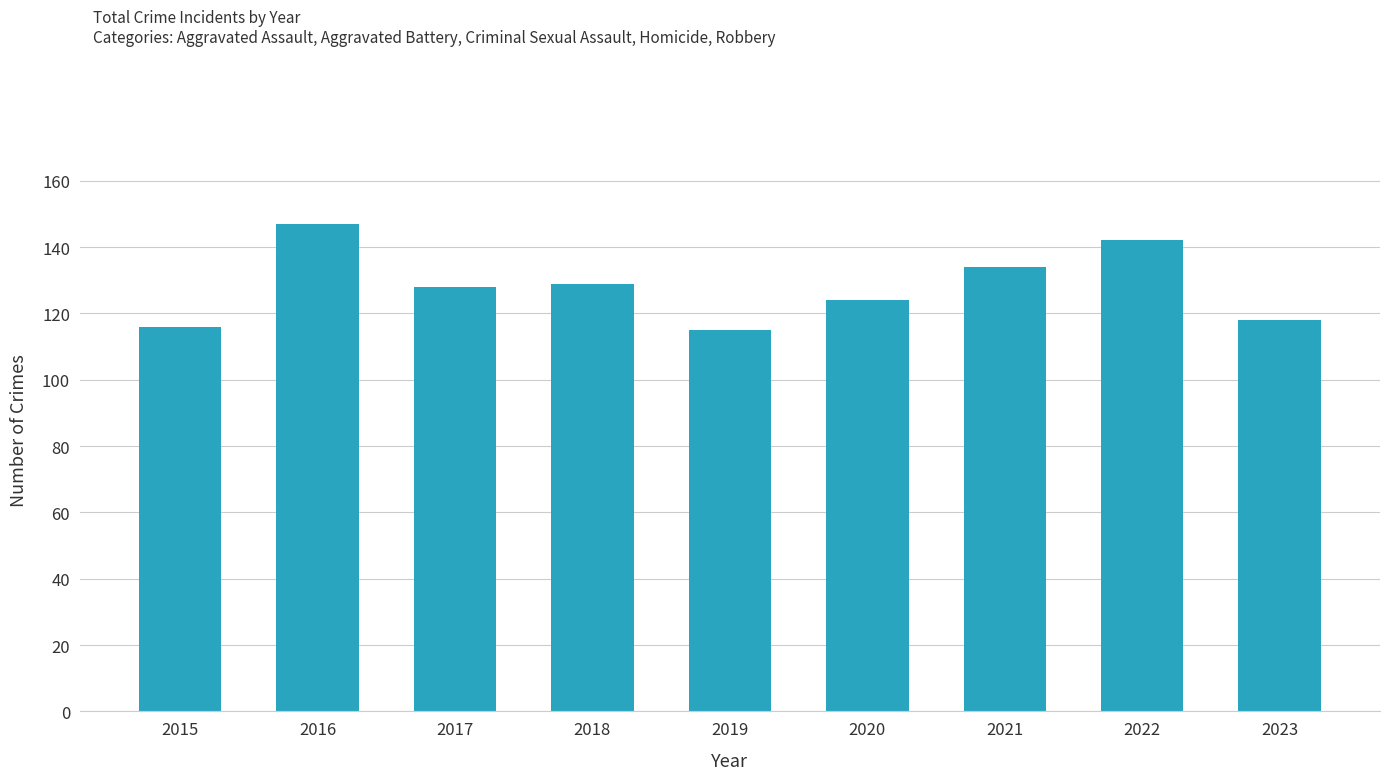

The value at 2016 is 84. True or false?

False